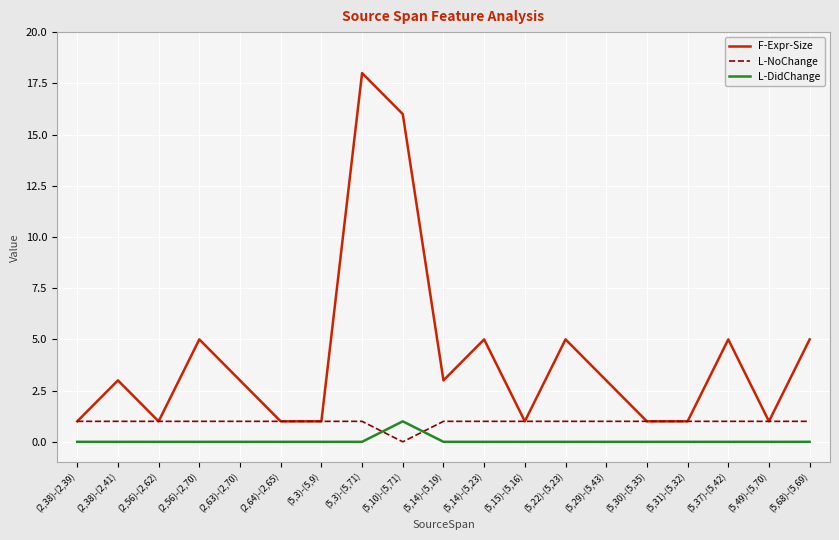

What is the difference between the F-Expr-Size values at (5,22)-(5,23) and (5,31)-(5,32)?

4